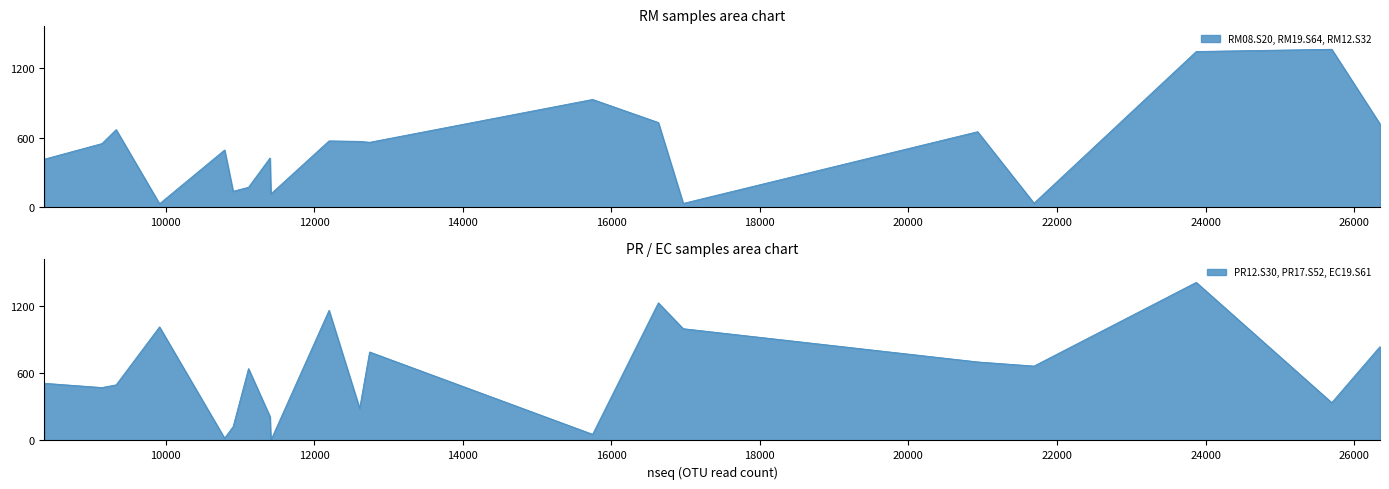

What is the sum of the PR12.S30 values at otu0008 and otu0019?

187